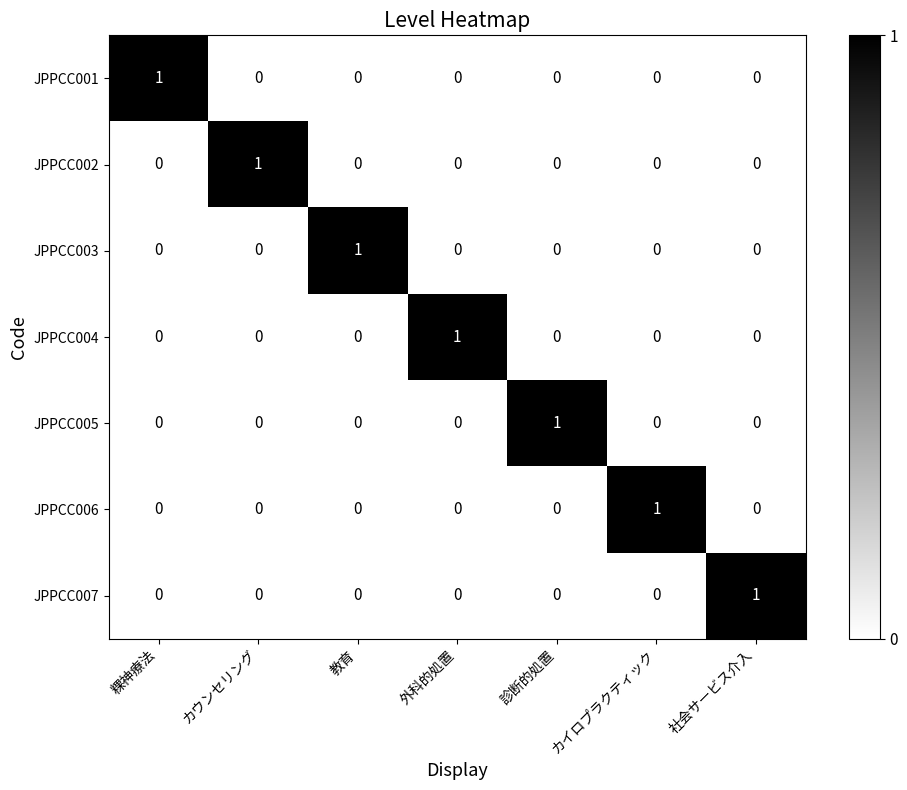

The JPPCC005 series shows 0 at 社会サービス介入. True or false?

True